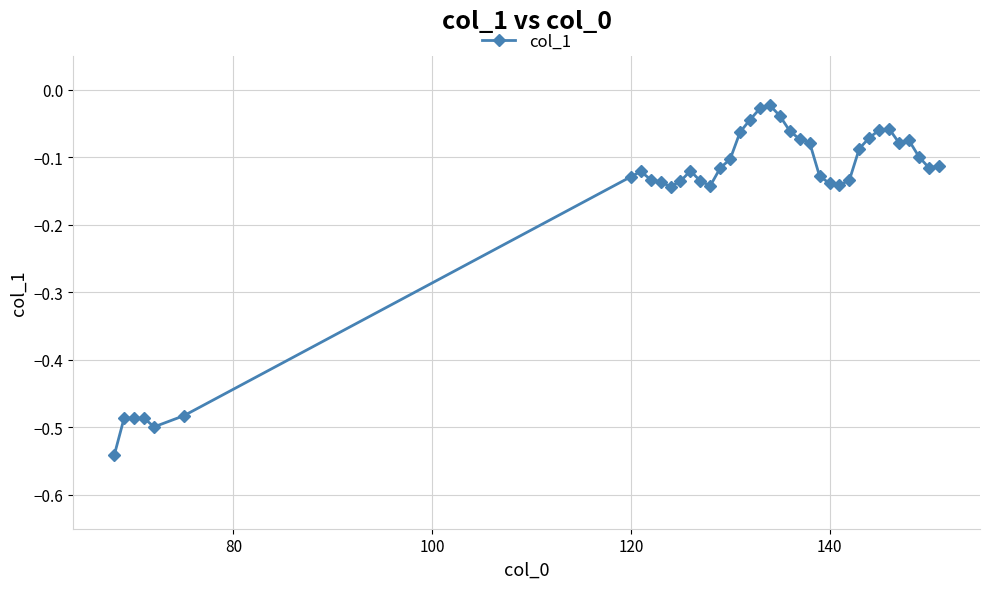

What is the difference between the maximum and second lowest values?

0.5